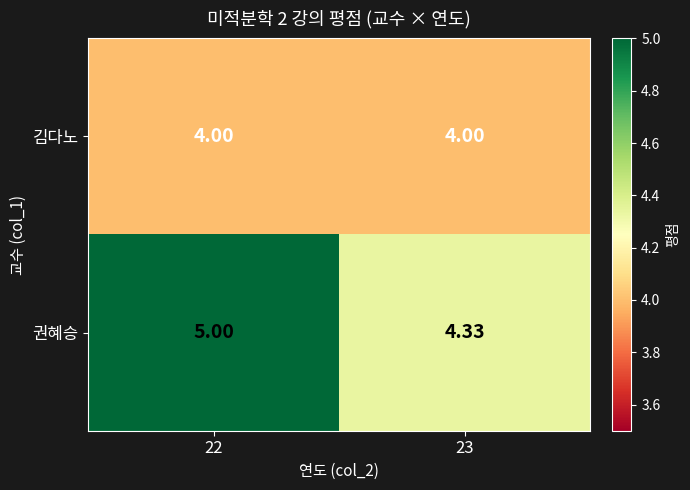

Rank the series by their average value, from lowest to highest.

김다노, 권혜승